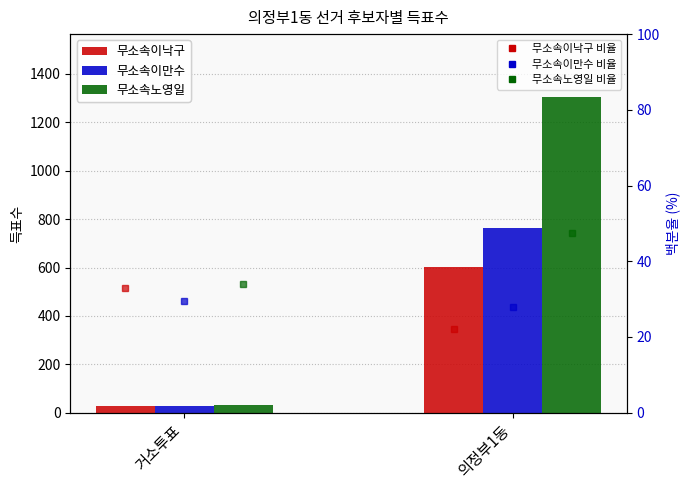

What is the label of the 1st bar from the right?

의정부1동